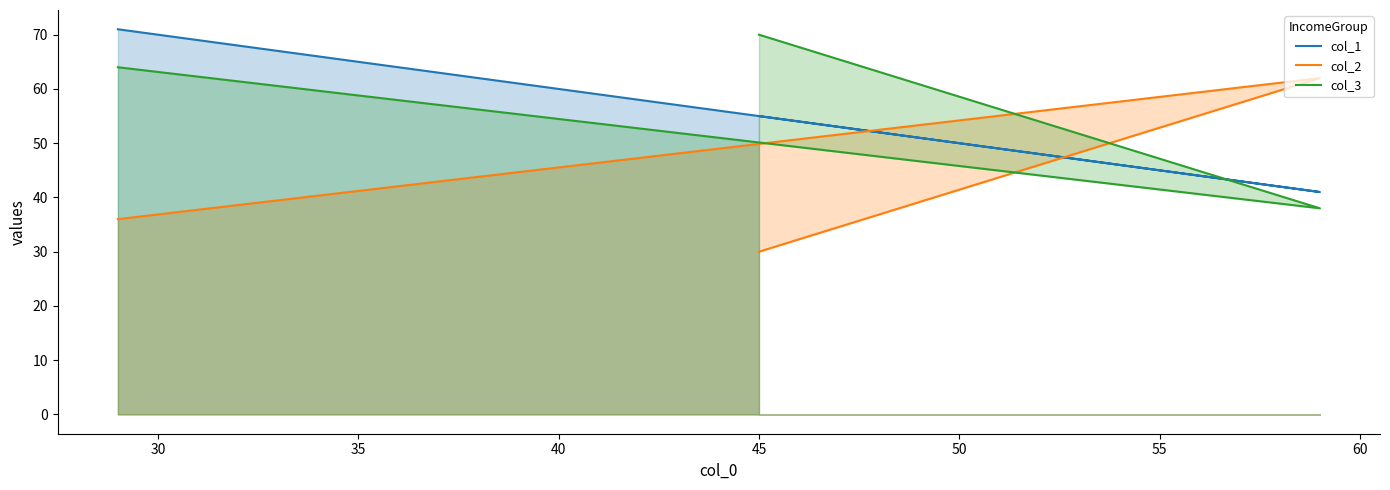

True or false: col_3 has a value of 85 at 25.

False